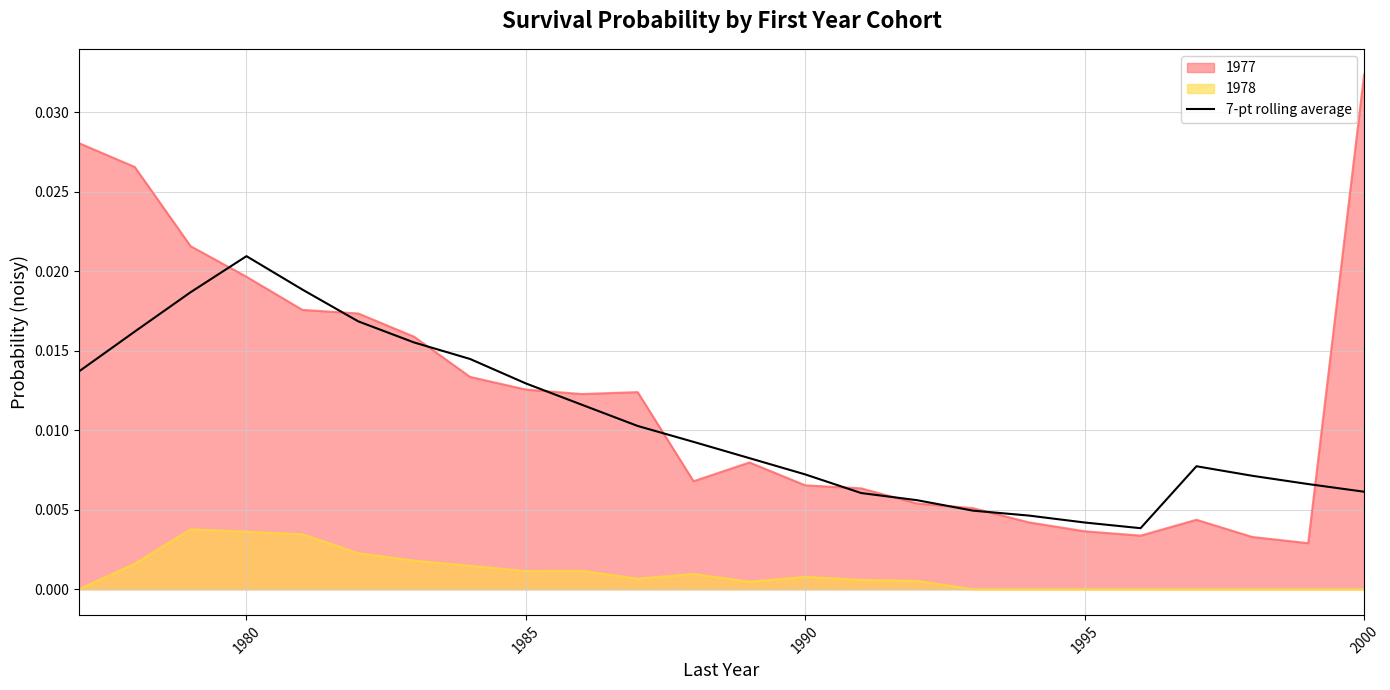

Which series has the largest total across all categories?

1977